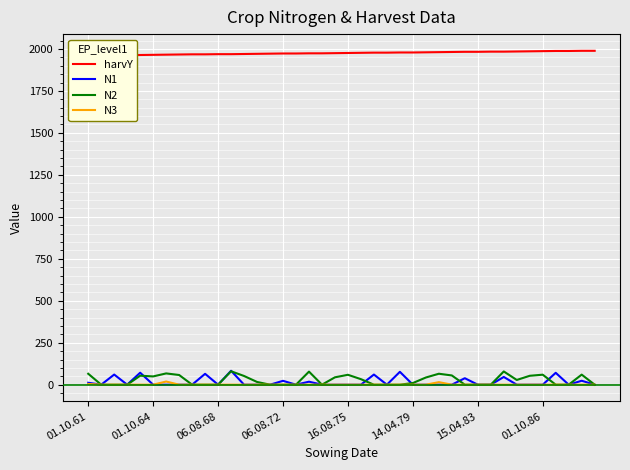

Is it true that harvY equals 1989.0 at 39?

True